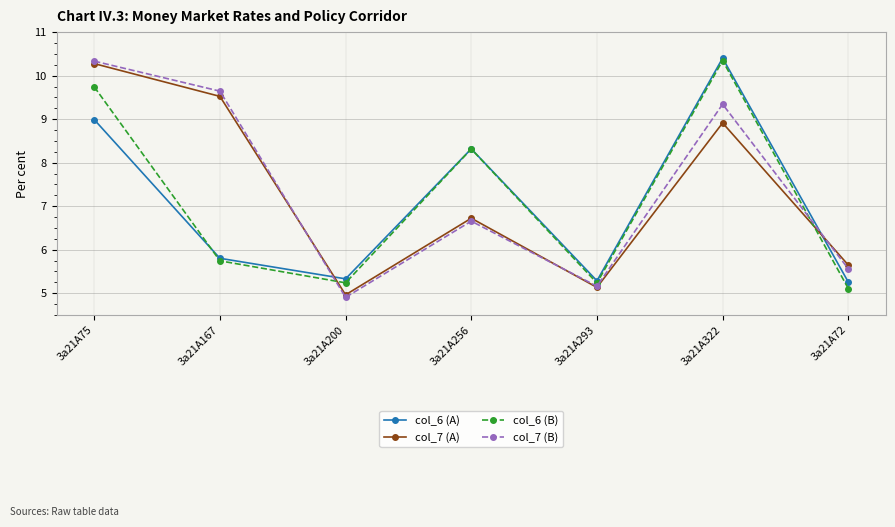

Count the number of categories in the chart.

7